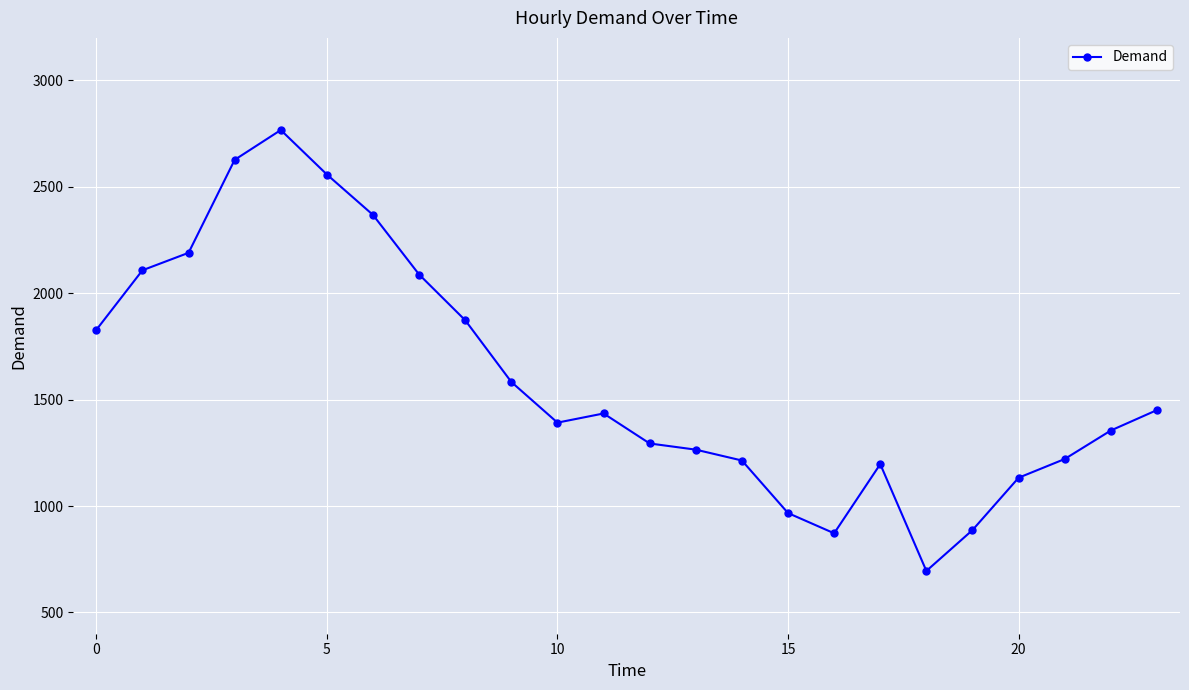

What is the value of the 10th point from the left?

1583